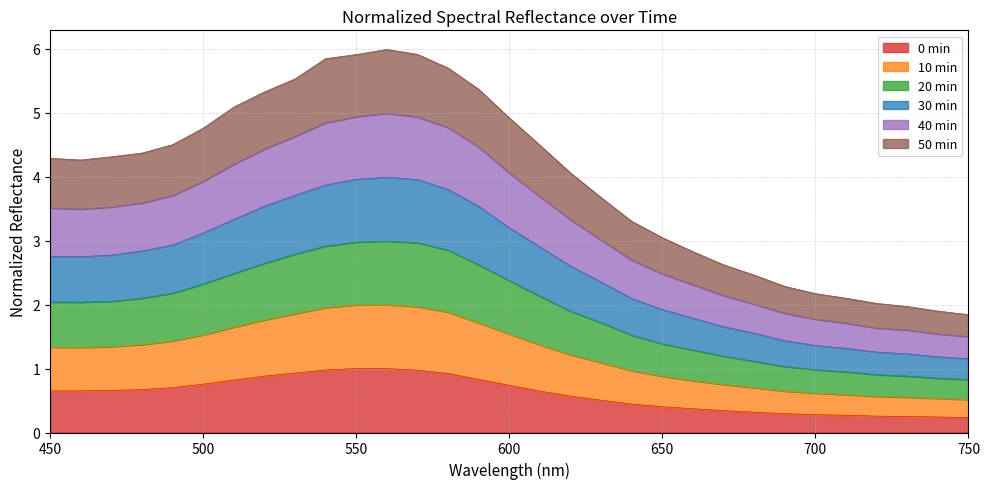

True or false: 10 min and 20 min cross at least once.

False